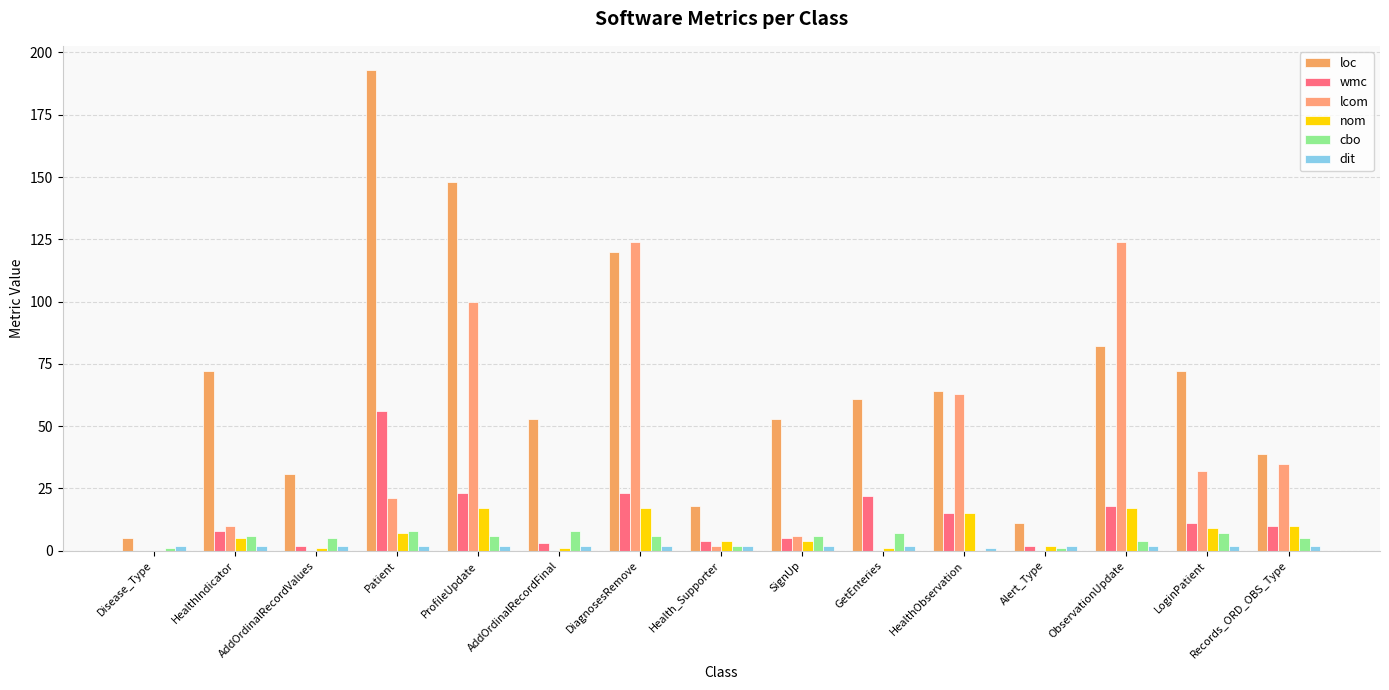

Which series has the largest total across all categories?

loc